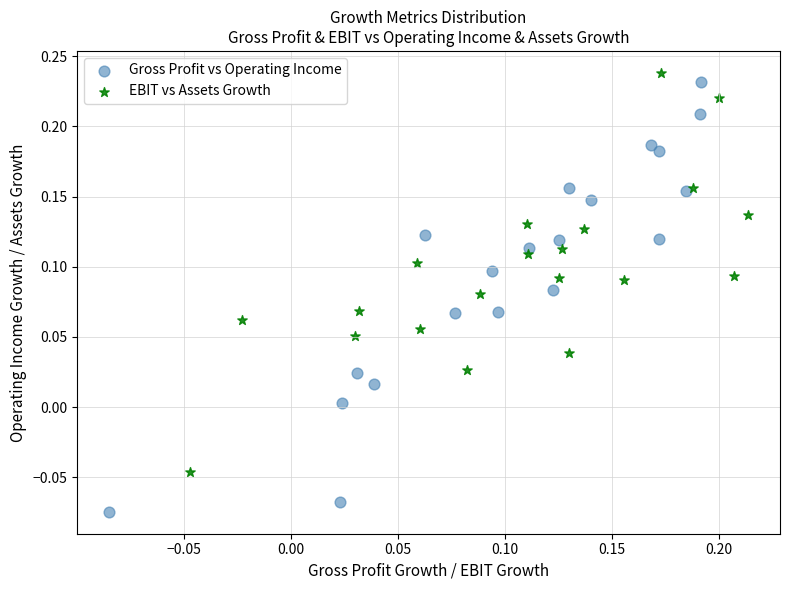

Which series has the widest spread of Y values?

Gross Profit vs Operating Income